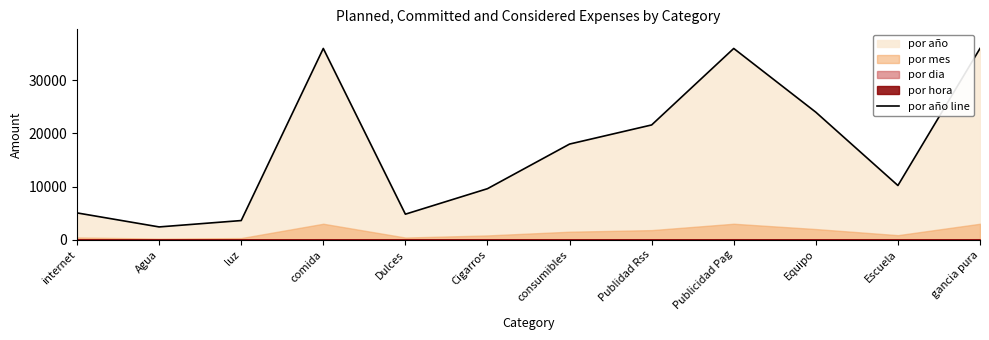

What is the value of the 7th point from the left?

18000